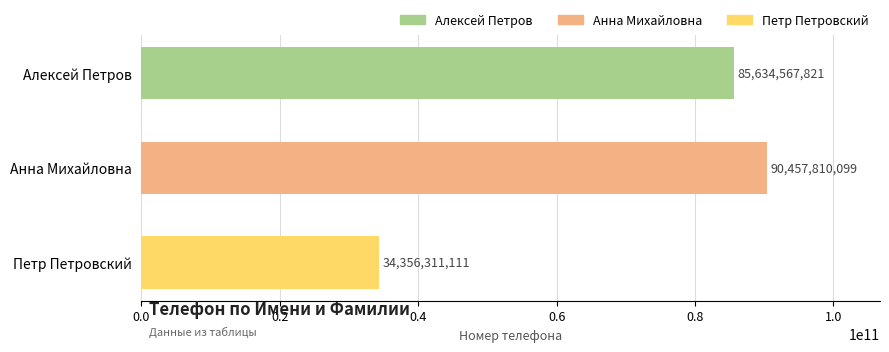

What is the difference between the second highest and minimum values?

51278256710